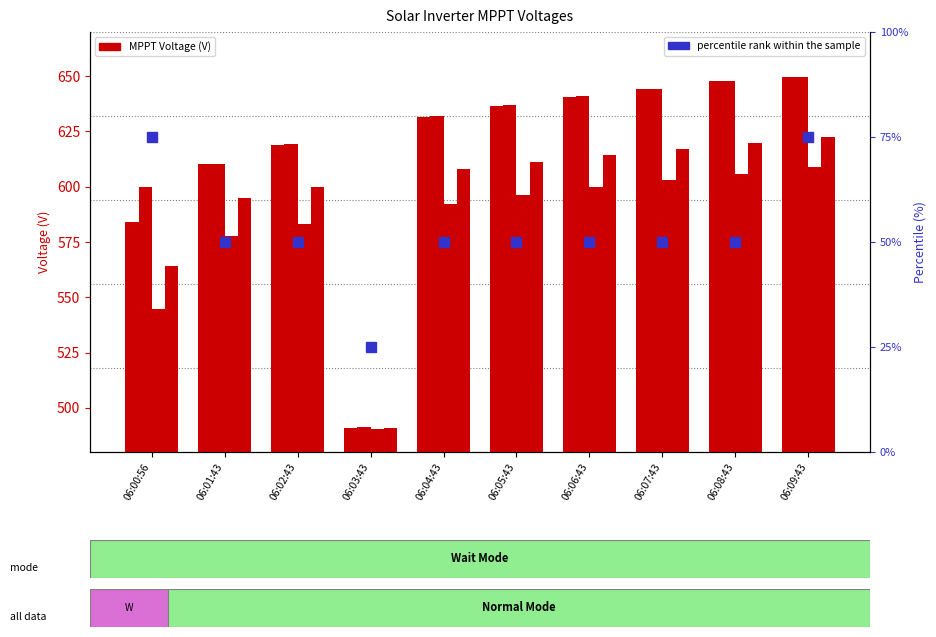

What is the maximum value shown in the chart?

649.8